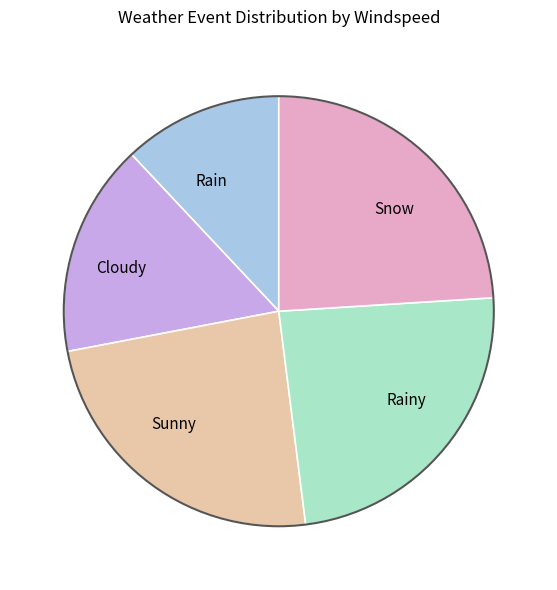

How many segments does this pie chart have?

5